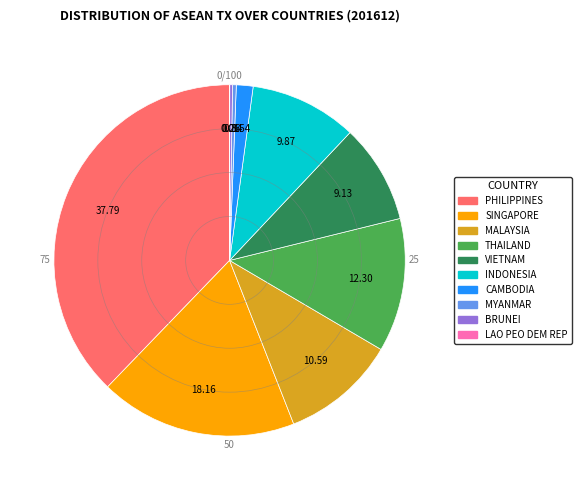

Which category has the biggest portion of the pie?

PHILIPPINES